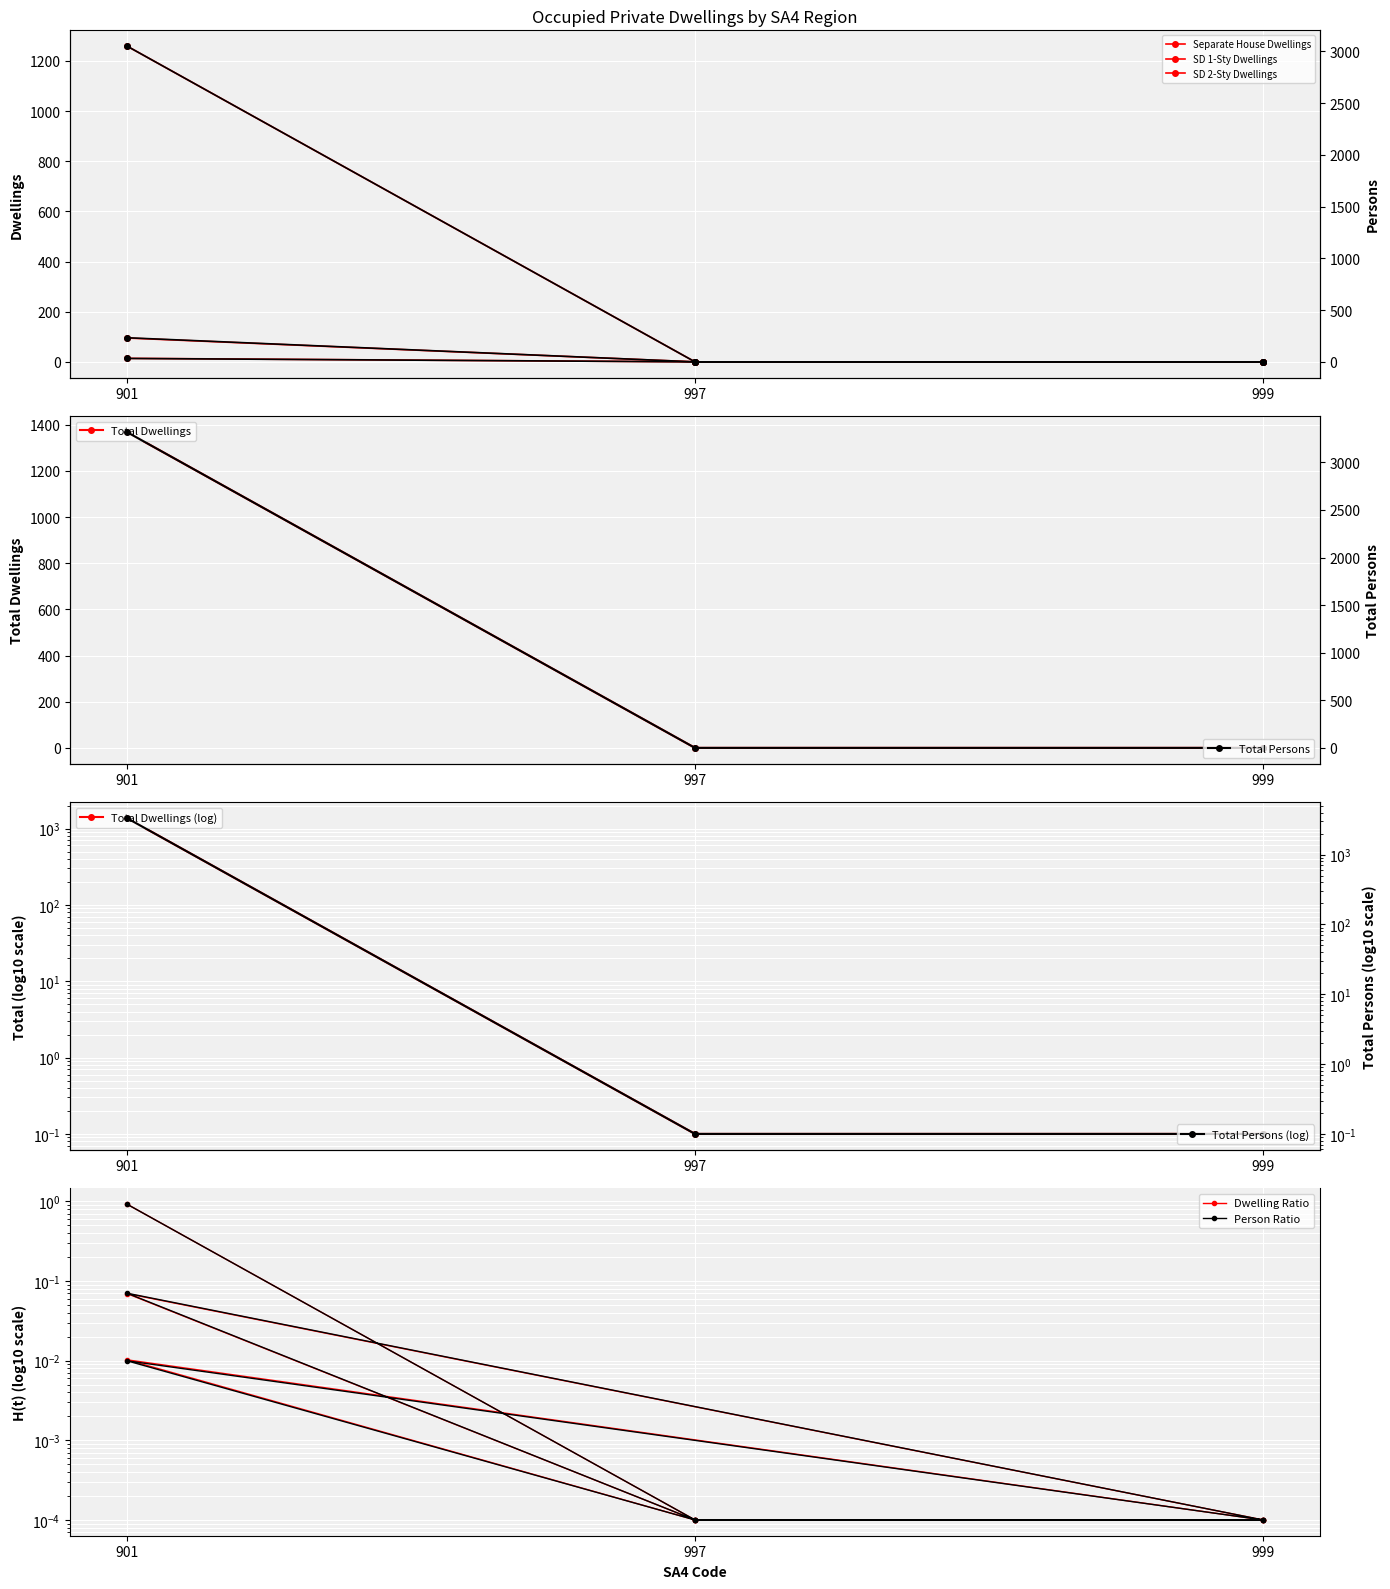

What is the spread (max minus min) of values at 999?

0.1